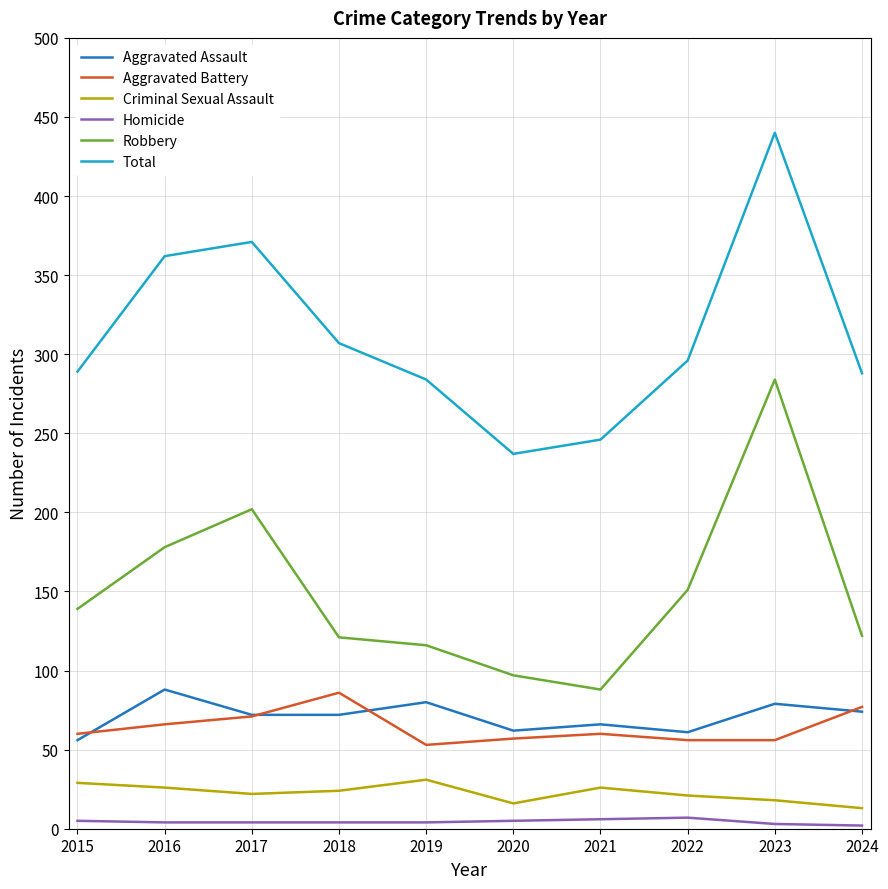

Rank the series at 2023 from lowest to highest value.

Homicide, Criminal Sexual Assault, Aggravated Battery, Aggravated Assault, Robbery, Total